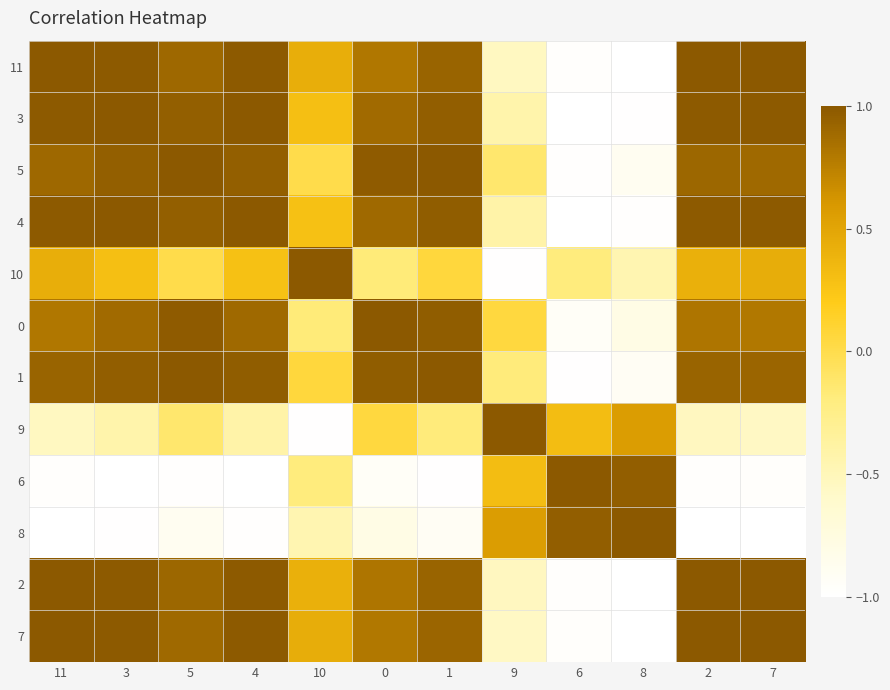

What is the difference between the highest and lowest values at 3?

2.0